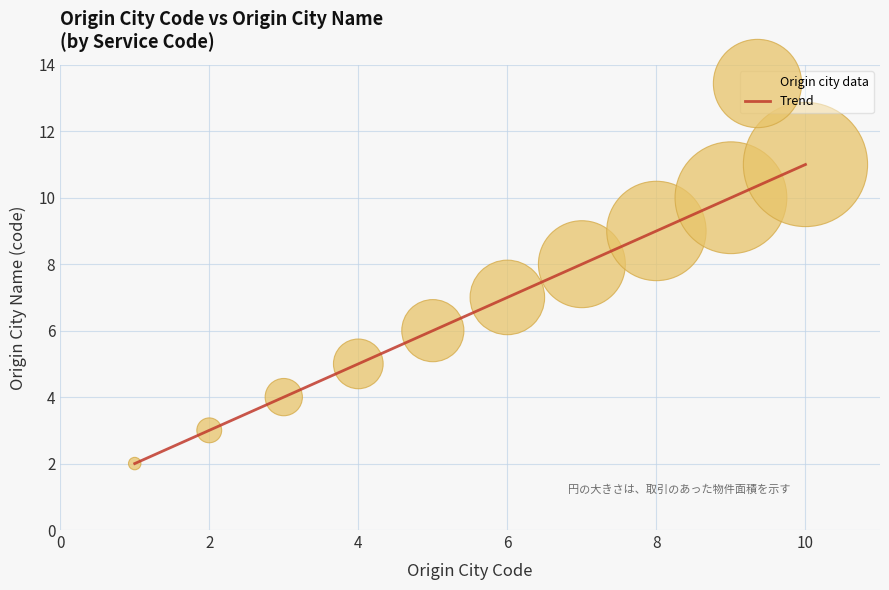

What is the greatest value displayed?

11